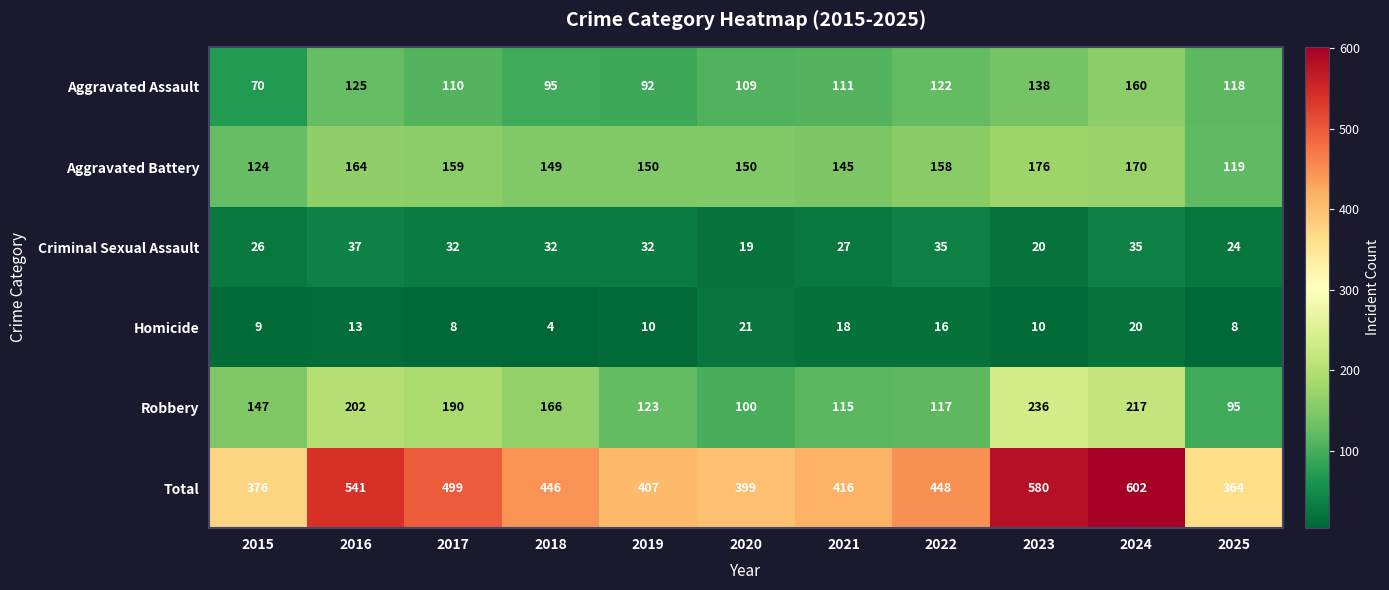

Rank the series by their maximum value, from lowest to highest.

Homicide, Criminal Sexual Assault, Aggravated Assault, Aggravated Battery, Robbery, Total